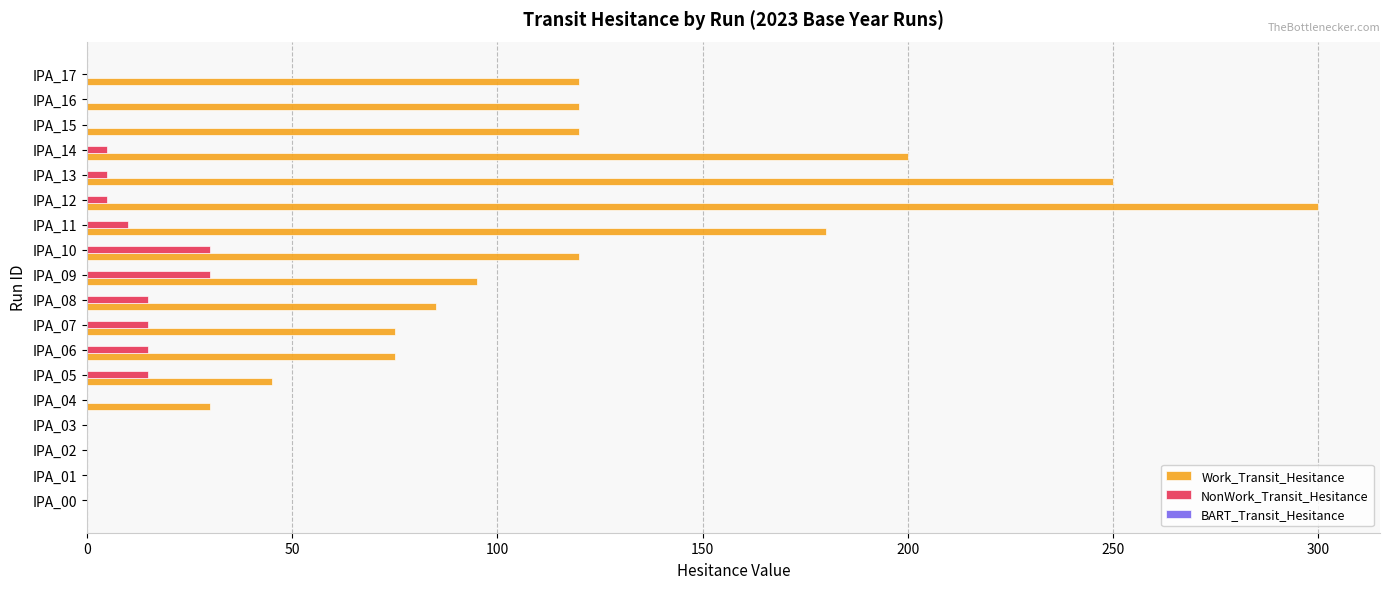

What is the highest value of the Work_Transit_Hesitance series?

300